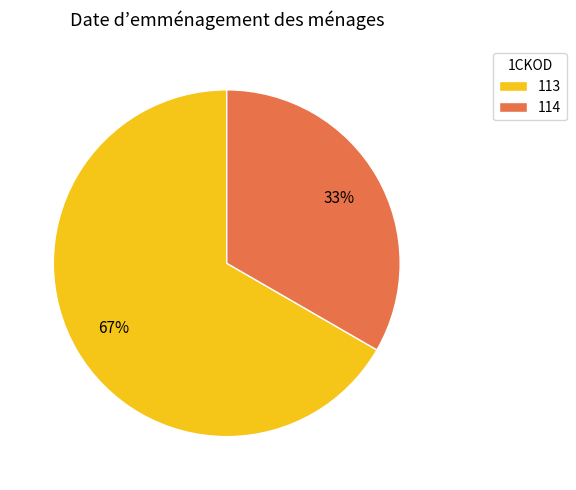

The 113 slice represents 67% of the pie. True or false?

True